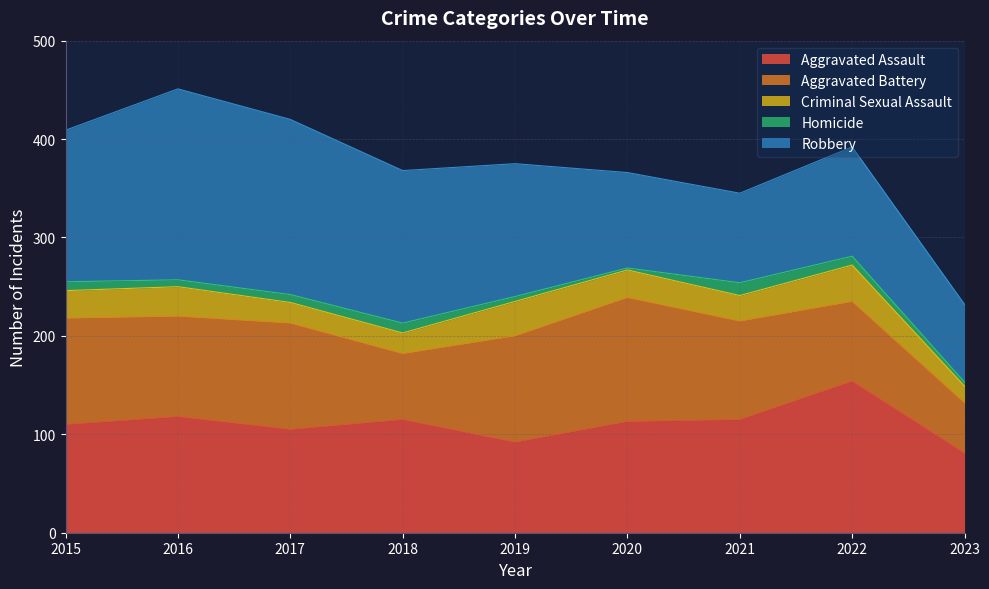

What is the difference between the Homicide values at 2023 and 2020?

2